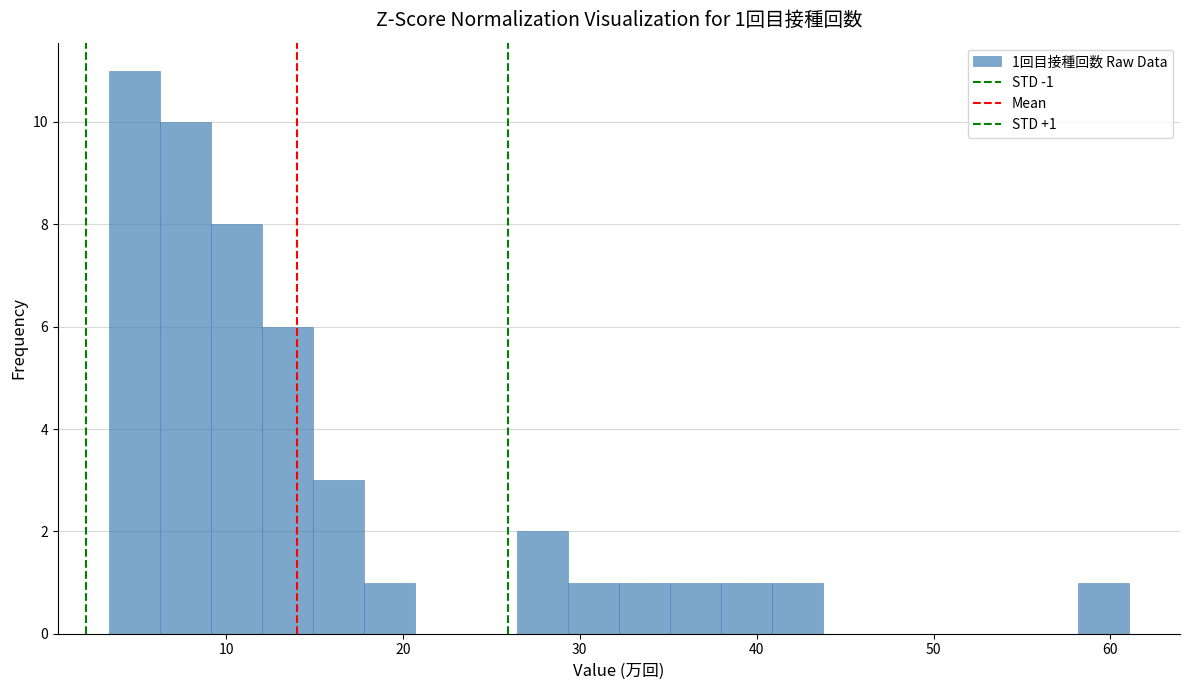

Read against the x-axis, roughly where is the centre of the tallest bar?

5